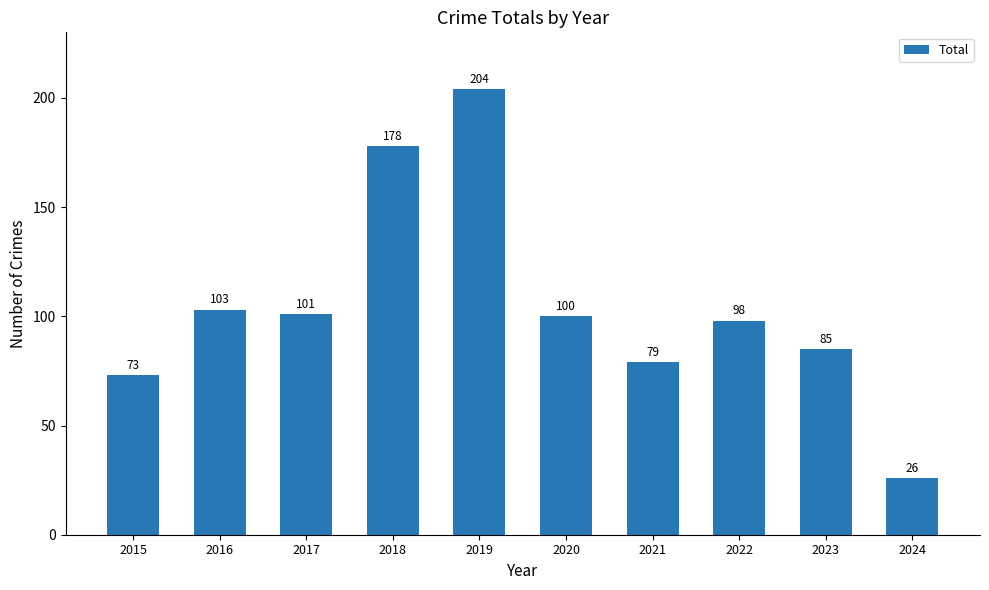

What is the sum of all values?

1047